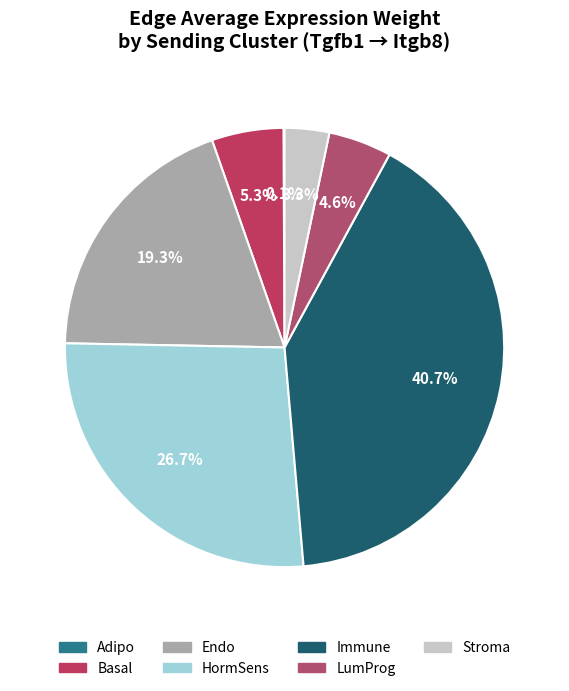

The Adipo slice represents 0% of the pie. True or false?

True